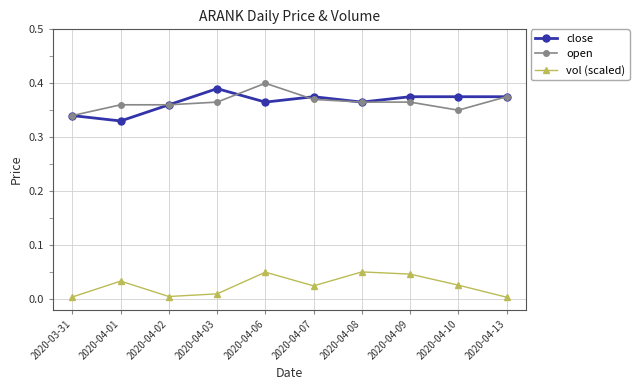

Which category has the highest value in the close series?

2020-04-03